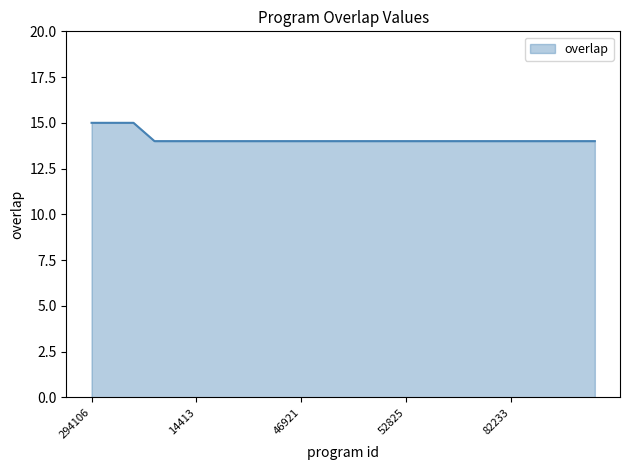

What is the minimum value shown in the chart?

14